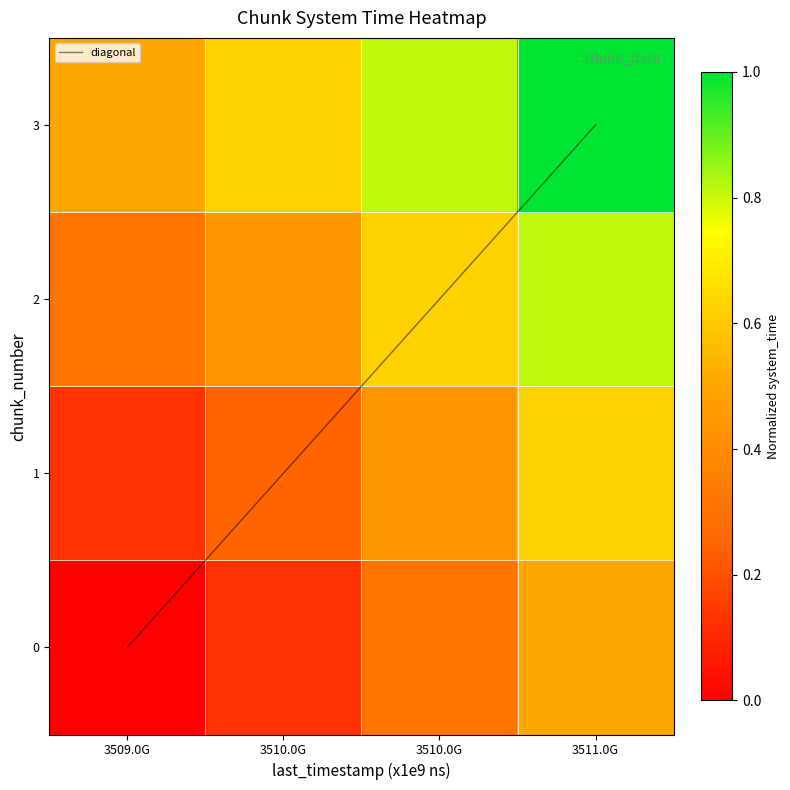

What is the highest value of the 1 series?

0.6